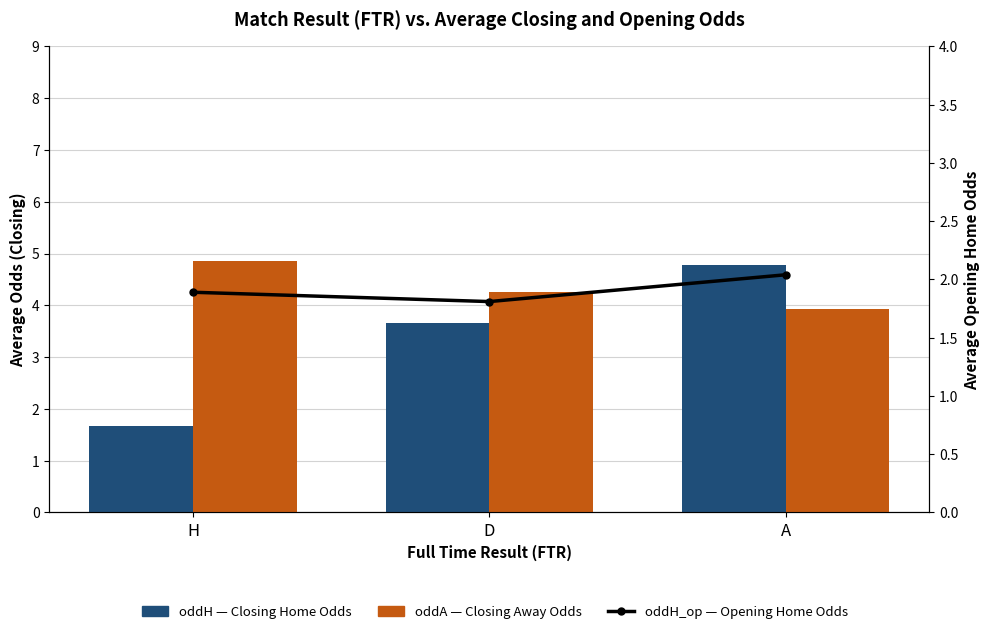

What value does the oddA (Closing Away Odds) series have at A?

3.9